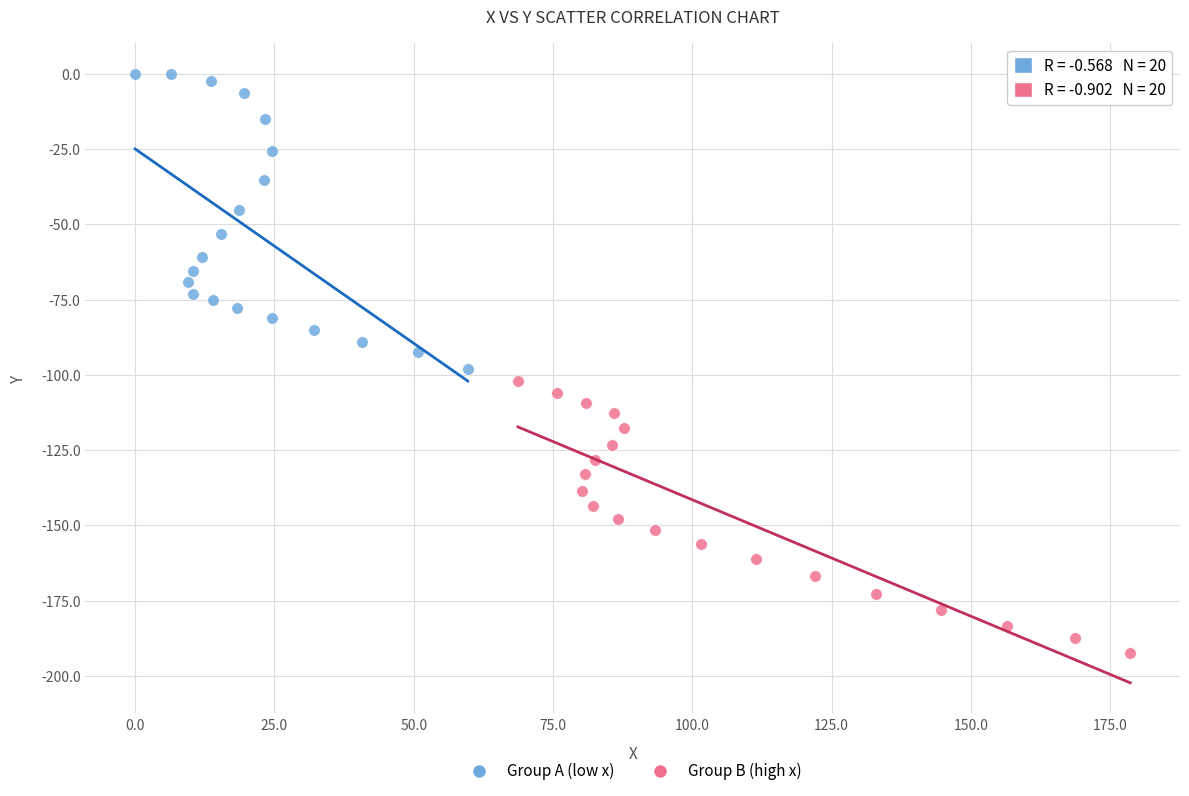

Which series reaches the maximum Y coordinate?

Group A (low x)